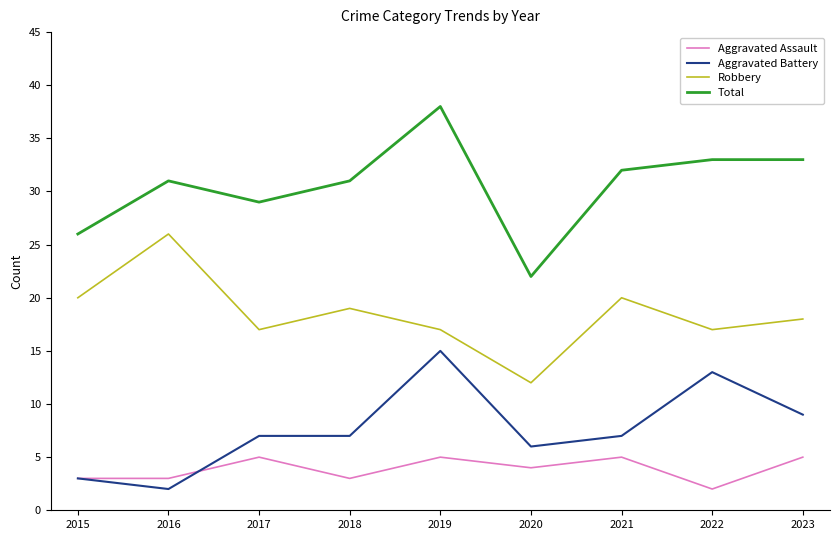

After their last crossing, which series has the higher values: Aggravated Assault or Aggravated Battery?

Aggravated Battery